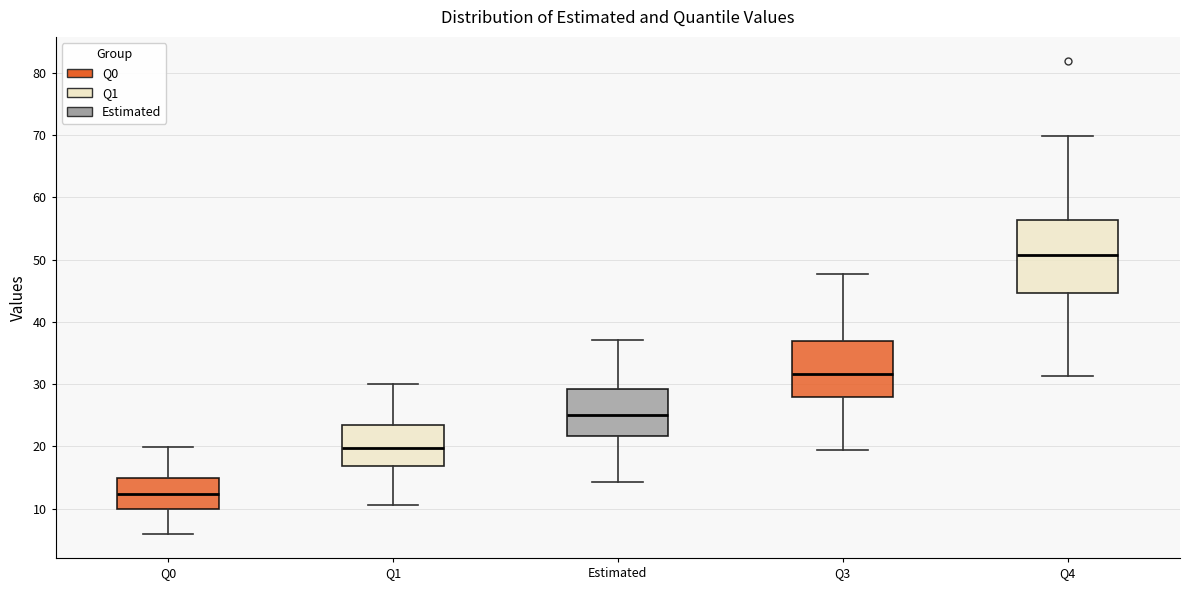

Reading left to right, transcribe this box plot: for each box, give where its median line is, the range the box spans, and where its two whiskers end, as read against the y-axis. The values are not printed on the chart, so give them approximately, as read against the axis.

Q0: median 12, box 10 to 15, whiskers 6 to 20
Q1: median 20, box 17 to 24, whiskers 11 to 30
Estimated: median 25, box 22 to 29, whiskers 14 to 37
Q3: median 32, box 28 to 37, whiskers 19 to 48
Q4: median 51, box 45 to 56, whiskers 31 to 70